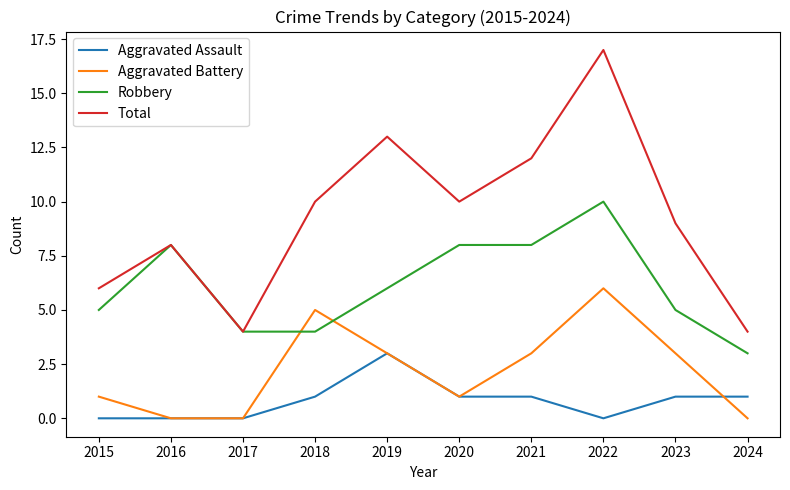

The Aggravated Assault series shows 5 at 2019. True or false?

False